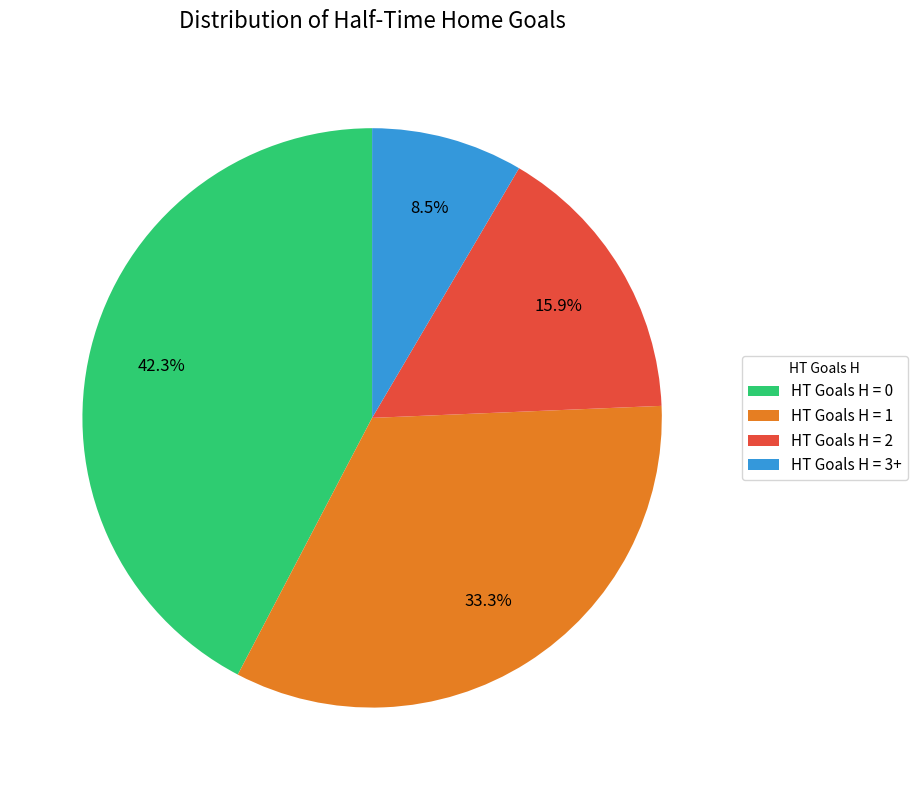

How much of the chart is everything except HT Goals H = 2?

84.1%